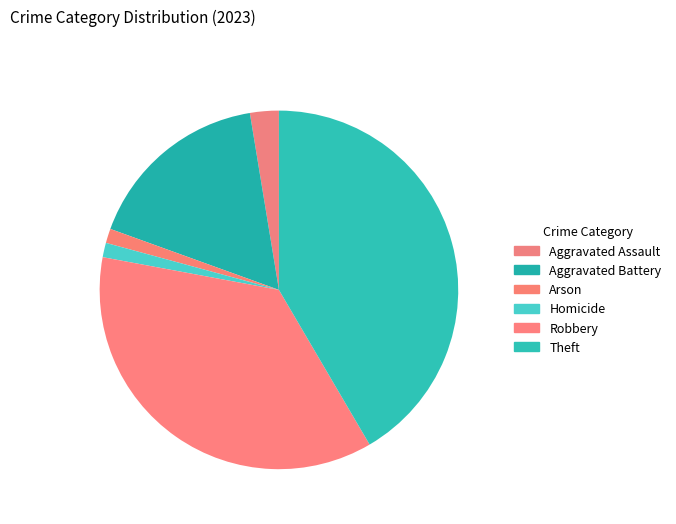

Approximately how many times larger is the value at Theft compared to Robbery?

1.1